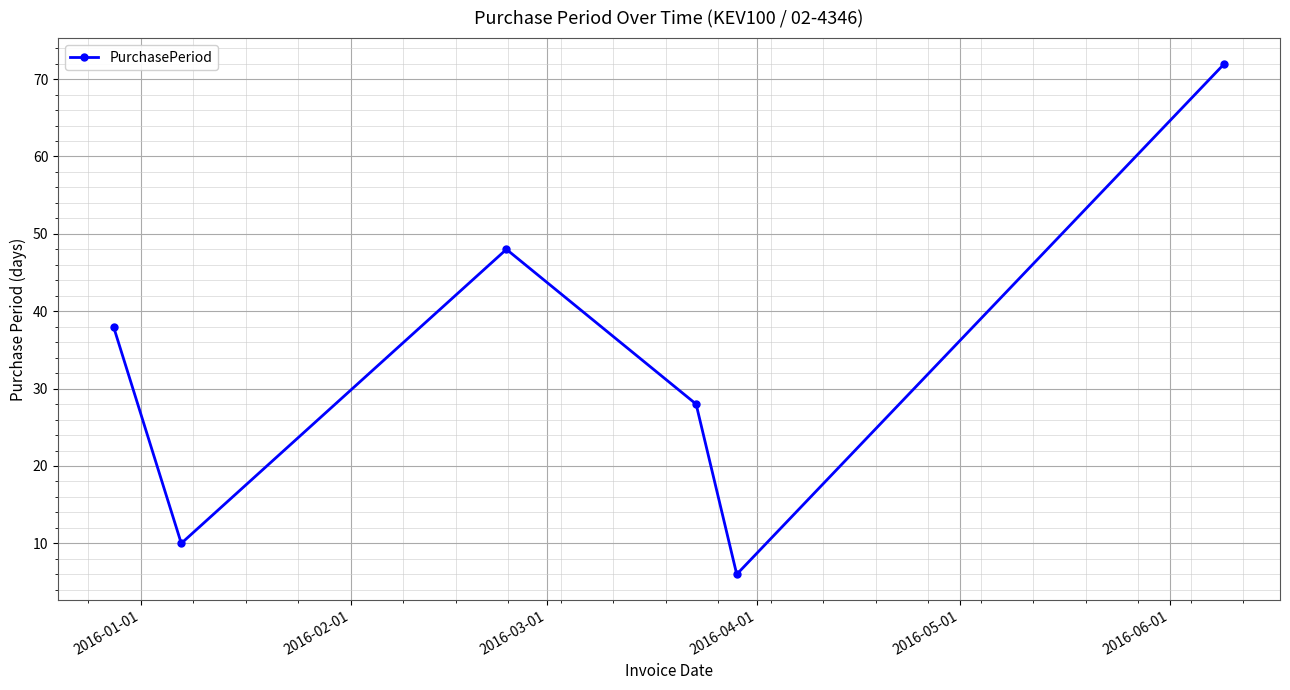

What is the value of the 1st point from the left?

38